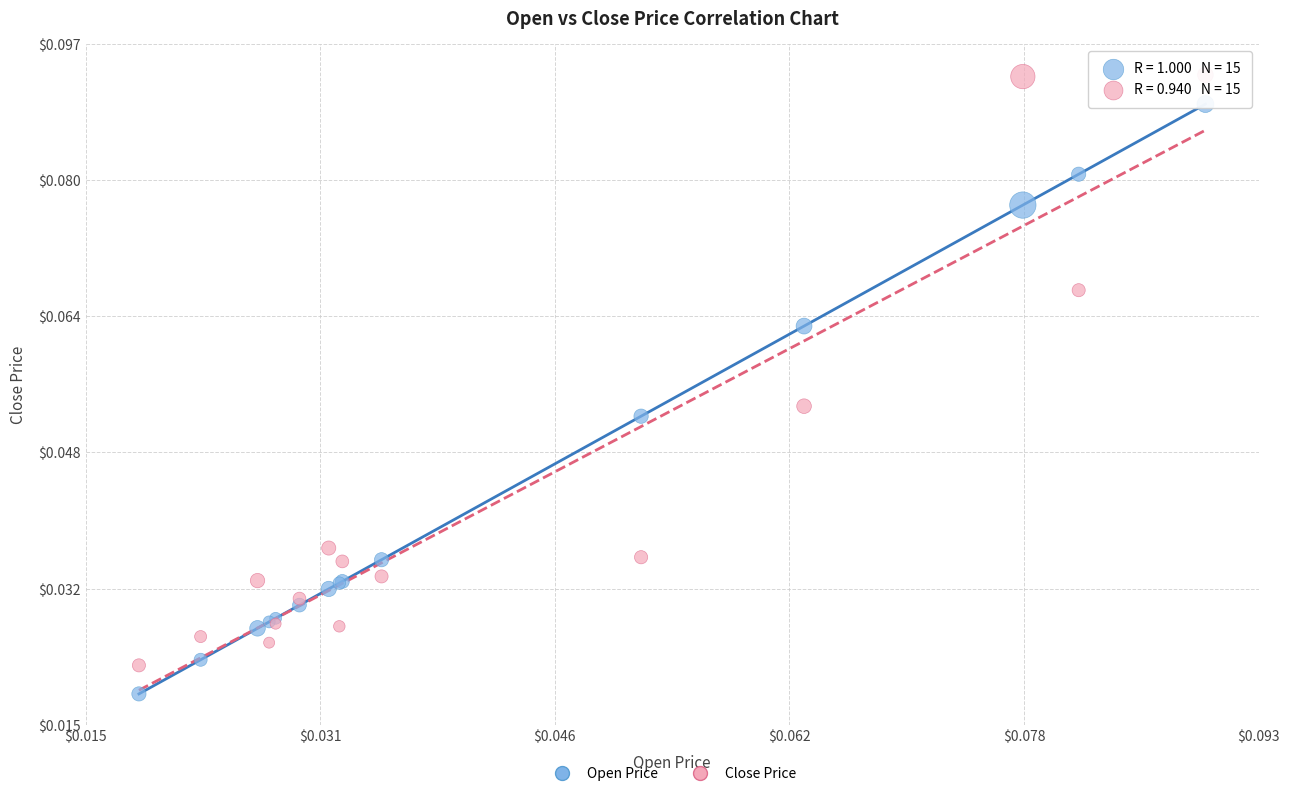

Which series reaches the maximum Y coordinate?

Close Price